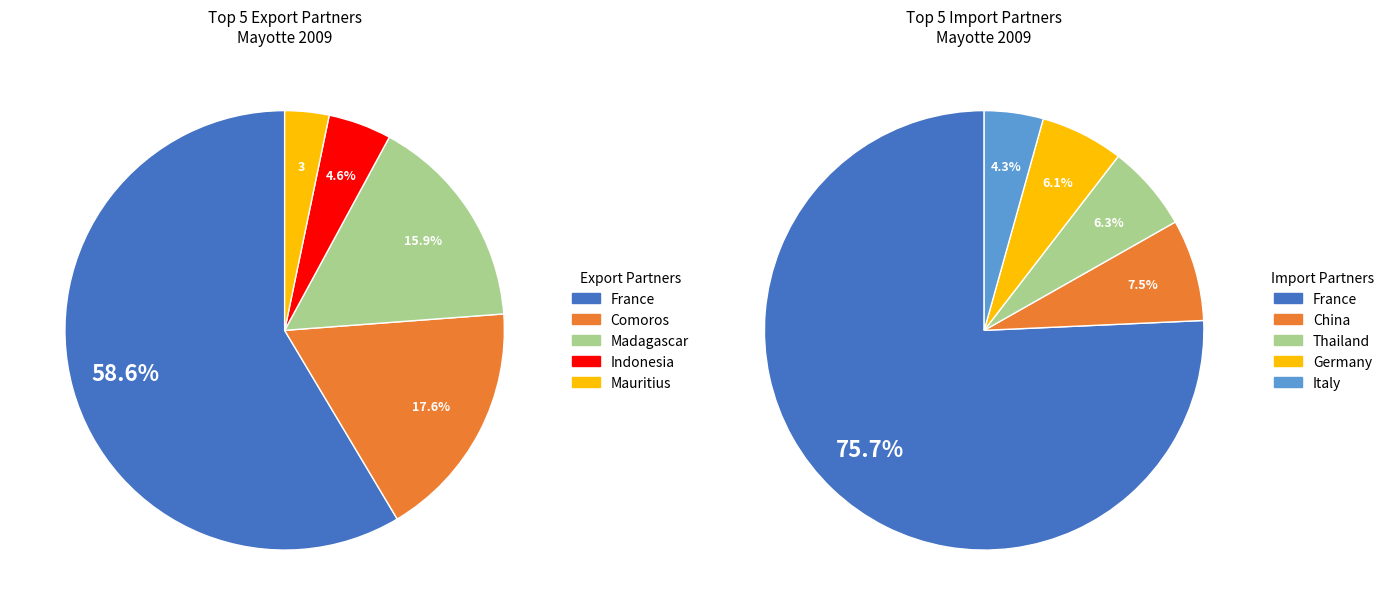

True or false: Comoros accounts for 18% of the total.

True